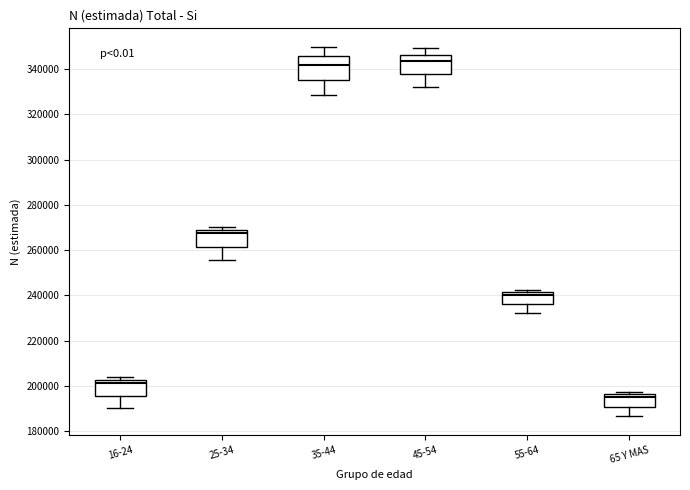

Reading left to right, transcribe this box plot: for each box, give where its median line is, the range the box spans, and where its two whiskers end, as read against the y-axis. The values are not printed on the chart, so give them approximately, as read against the axis.

16-24: median 202000 (just below the box's upper edge), box 196000 to 202000, whiskers 190000 to 204000
25-34: median 268000 (just below the box's upper edge), box 262000 to 268000, whiskers 256000 to 270000
35-44: median 342000, box 336000 to 346000, whiskers 328000 to 350000
45-54: median 344000, box 338000 to 346000, whiskers 332000 to 350000
55-64: median 240000, box 236000 to 242000, whiskers 232000 to 242000 (just above the box's upper edge)
65 Y MAS: median 196000 (just below the box's upper edge), box 190000 to 196000, whiskers 186000 to 198000